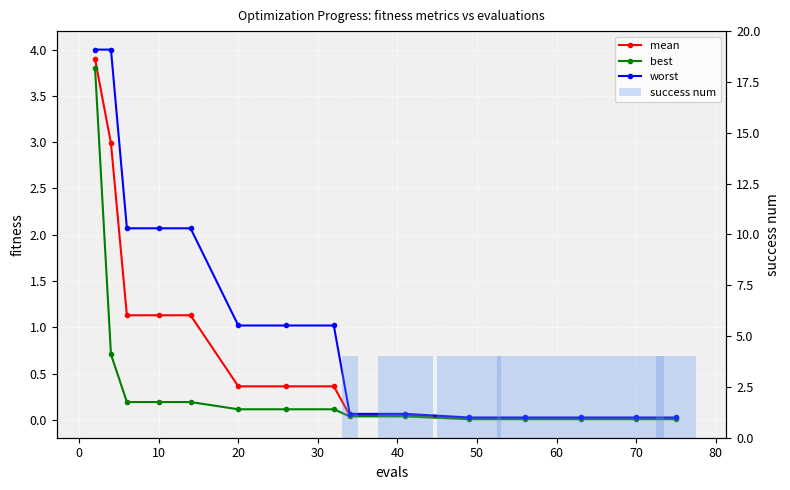

The success num series shows -1.9 at 20. True or false?

False